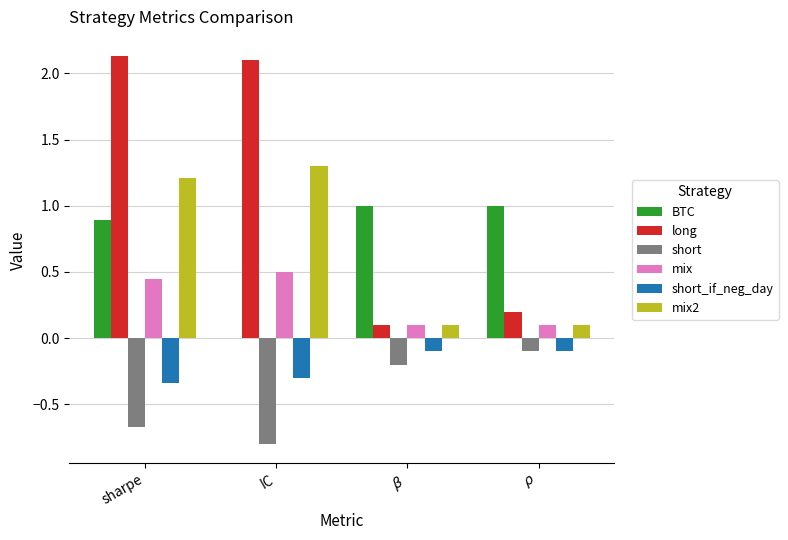

True or false: long has a value of 0.5 at sharpe.

False